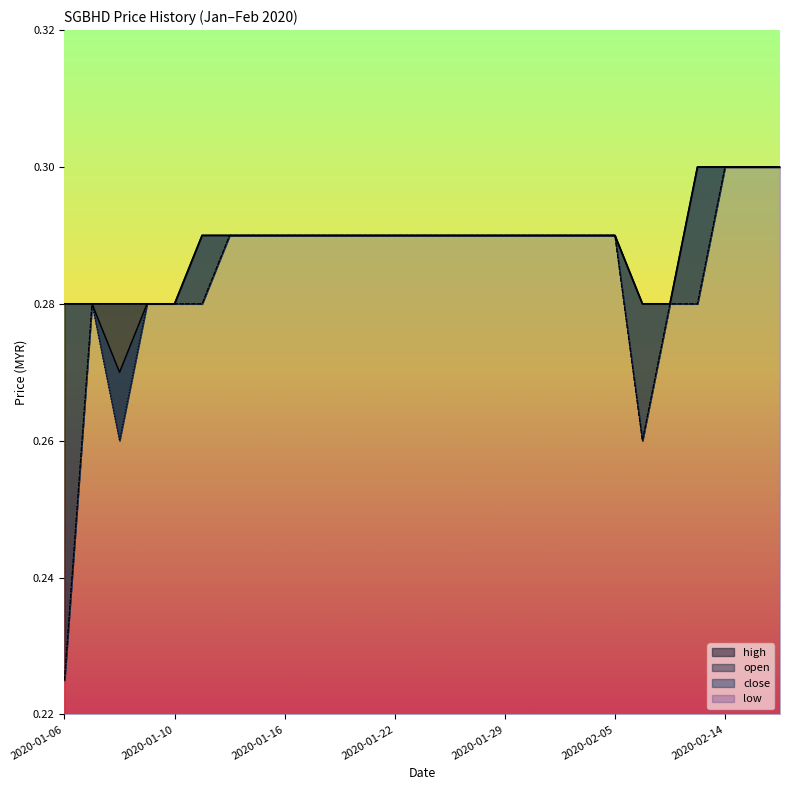

Does the chart have visible grid lines?

No